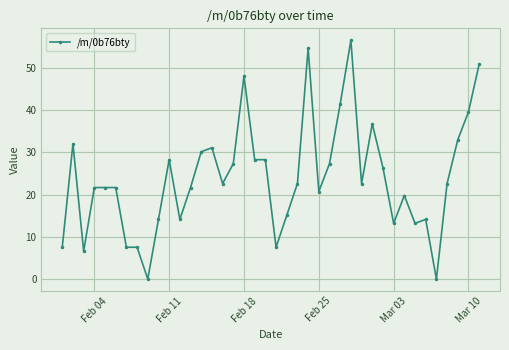

What is the average value?

24.0